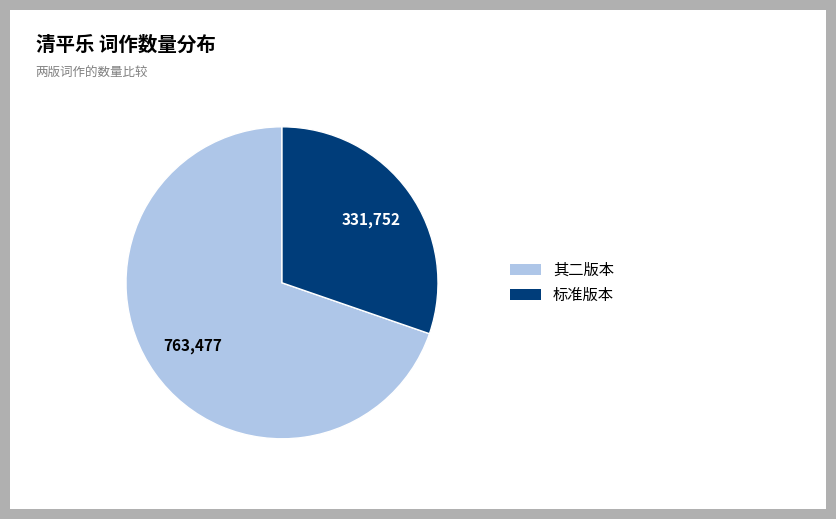

Is there any slice that represents more than half of the pie?

Yes